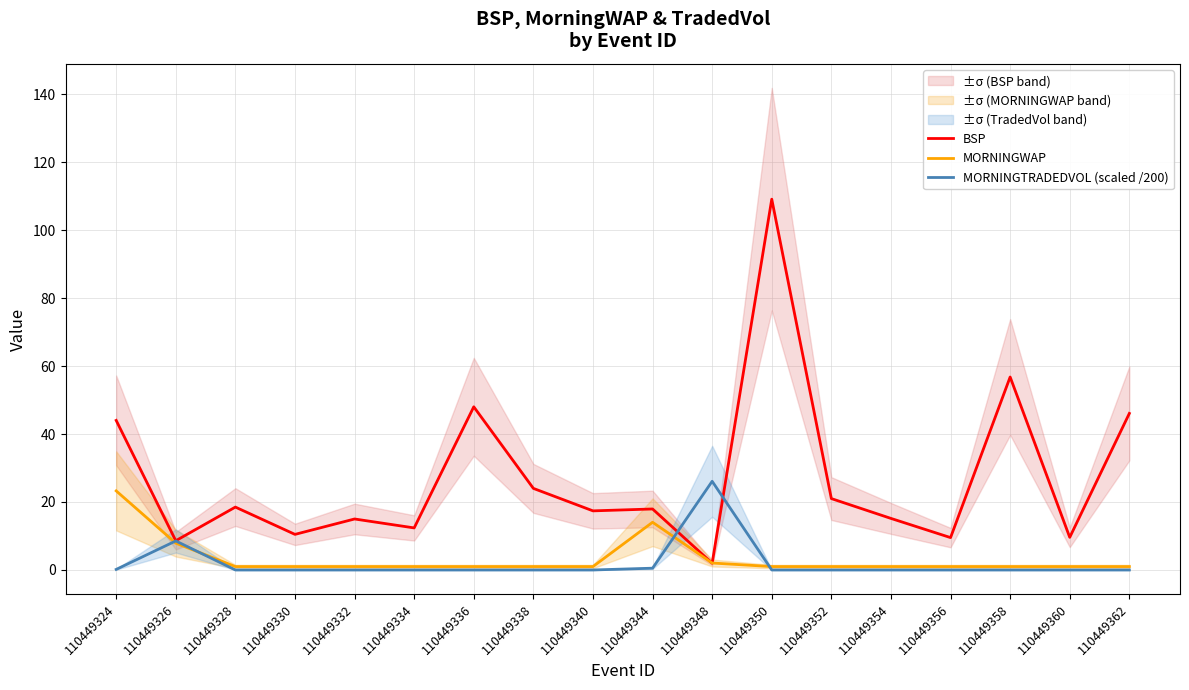

Is this an area chart (filled region under the line)?

No